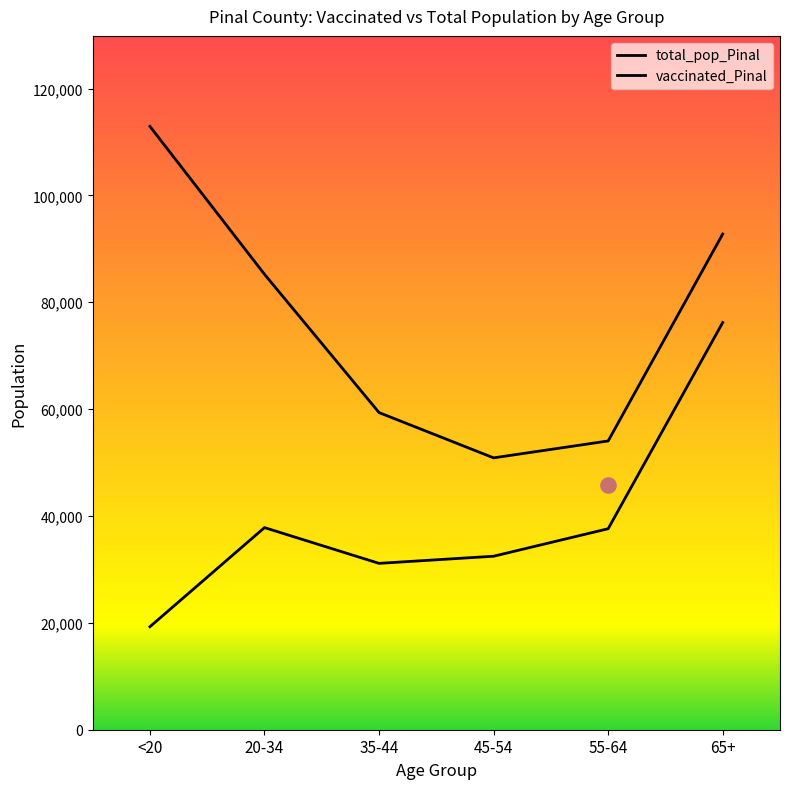

At how many categories does at least one series exceed 67015?

3